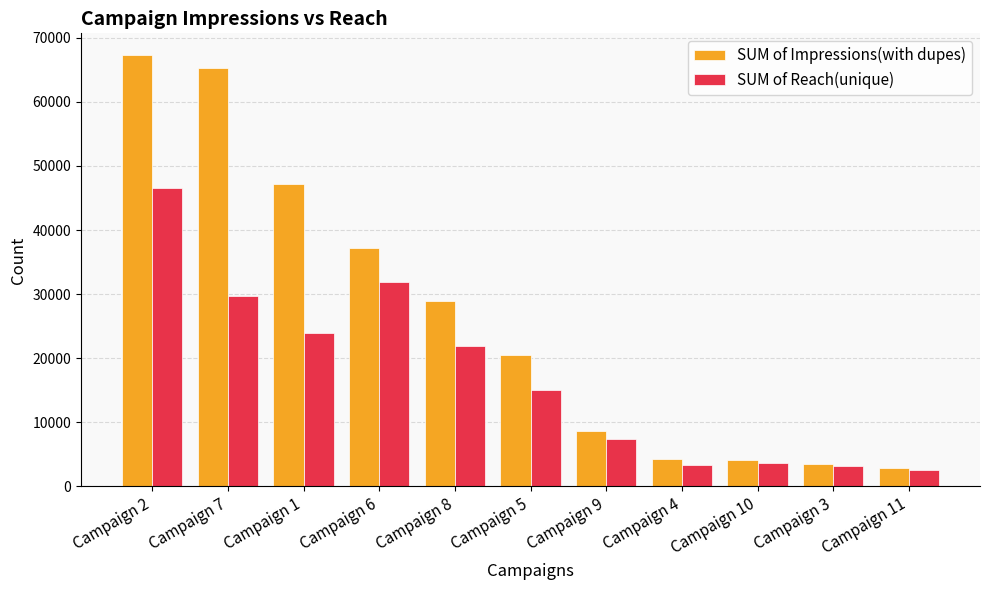

What is the average value of the SUM of Reach(unique) series?

17170